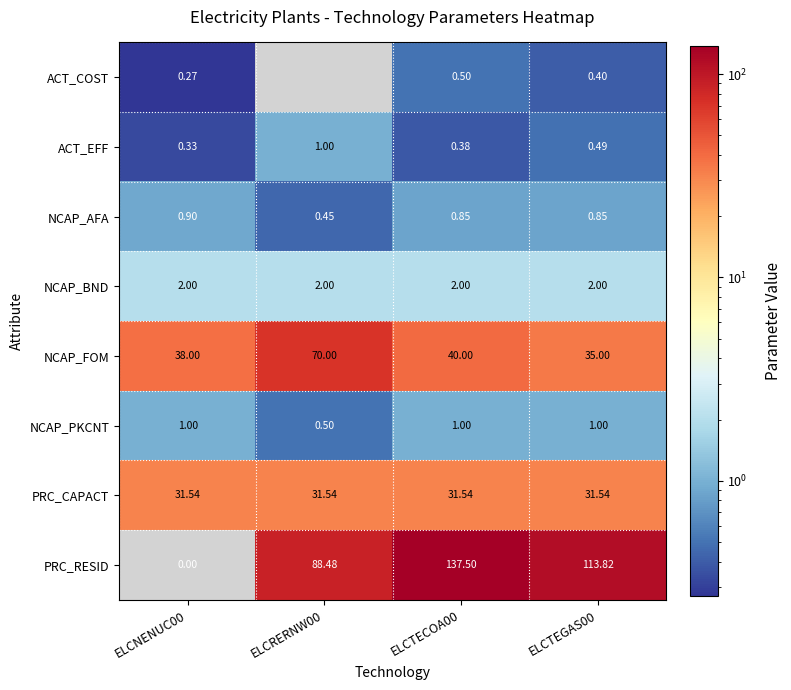

What is the sum of all NCAP_FOM values?

183.0